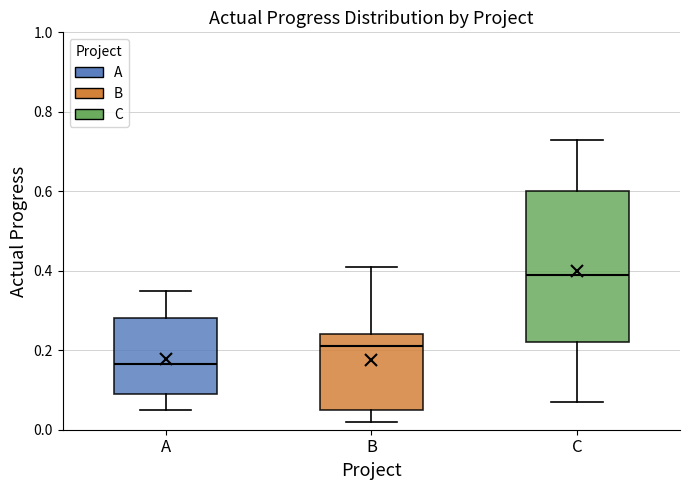

Reading left to right, read every box against the y-axis: the position of its median line, the range the box covers, and the ends of its whiskers. The values are not printed on the chart, so give them approximately, as read against the axis.

A: median 0.16, box 0.10 to 0.28, whiskers 0.06 to 0.36
B: median 0.22, box 0.06 to 0.24, whiskers 0.02 to 0.42
C: median 0.40, box 0.22 to 0.60, whiskers 0.08 to 0.74